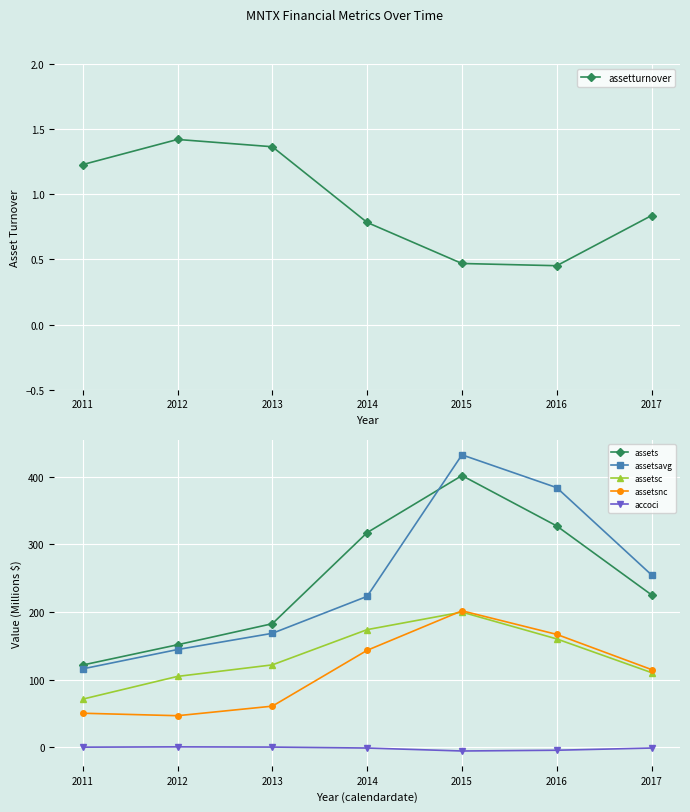

At which label is assets closest to 261?

2017